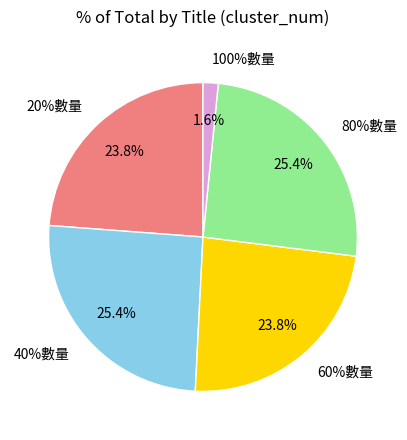

What percentage do 20%數量 and 100%數量 together represent?

25.4%